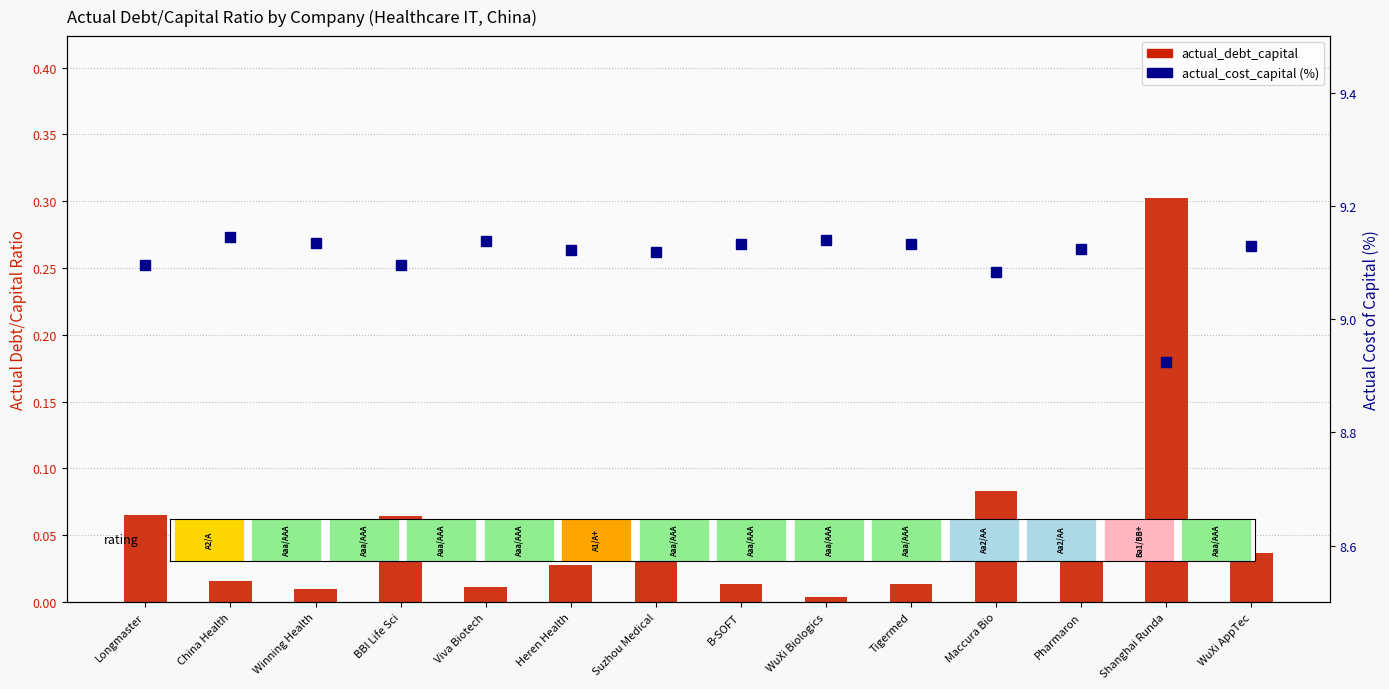

Reading left to right, transcribe all the data shown in this chart.

actual_debt_capital: Longmaster=0.1	China Health=0.0	Winning Health=0.0	BBI Life Sci=0.1	Viva Biotech=0.0	Heren Health=0.0	Suzhou Medical=0.0	B-SOFT=0.0	WuXi Biologics=0.0	Tigermed=0.0	Maccura Bio=0.1	Pharmaron=0.0	Shanghai Runda=0.3	WuXi AppTec=0.0
actual_cost_capital (%): Longmaster=9.1	China Health=9.1	Winning Health=9.1	BBI Life Sci=9.1	Viva Biotech=9.1	Heren Health=9.1	Suzhou Medical=9.1	B-SOFT=9.1	WuXi Biologics=9.1	Tigermed=9.1	Maccura Bio=9.1	Pharmaron=9.1	Shanghai Runda=8.9	WuXi AppTec=9.1